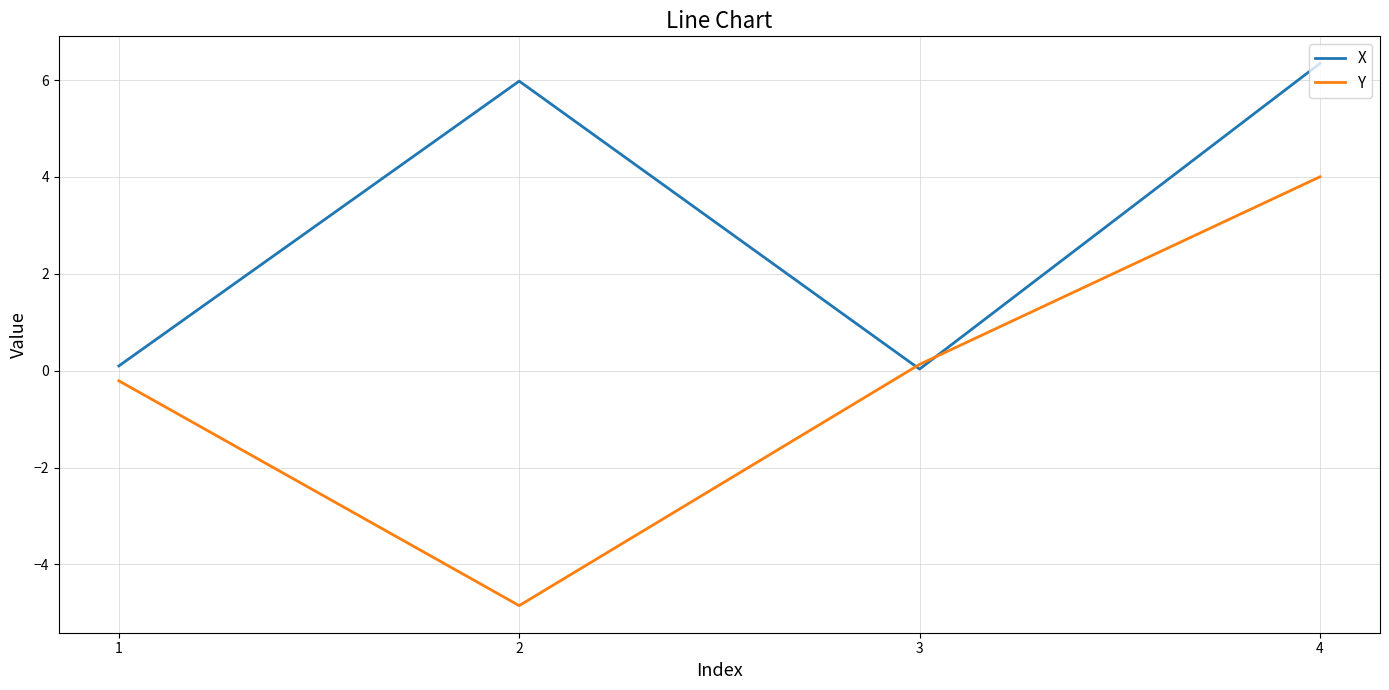

At which label does X reach its peak?

4